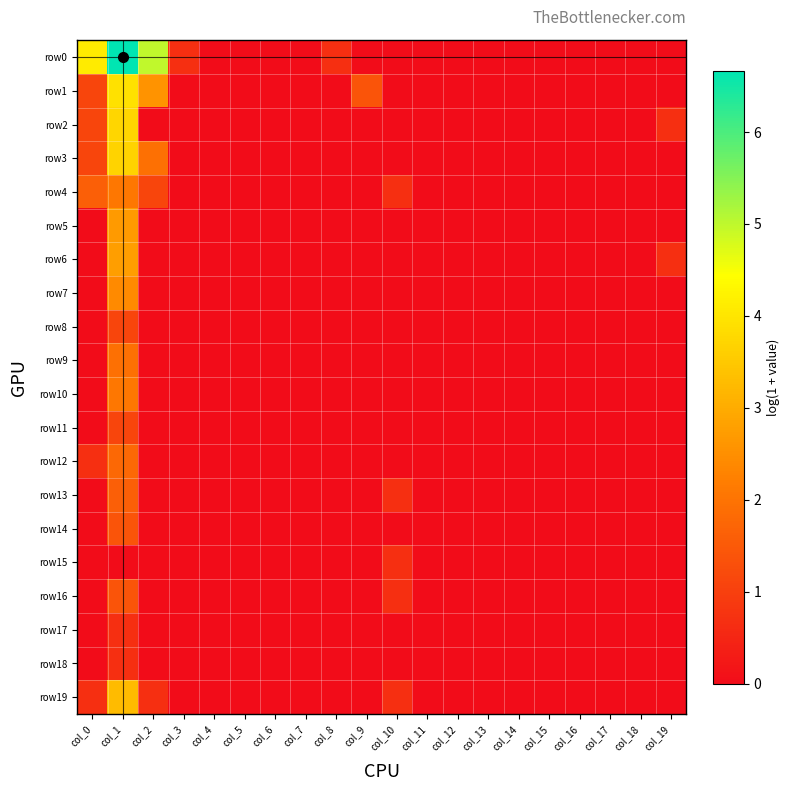

Reading right to left, transcribe all the data shown in this chart.

row0: col_19=0.0	col_18=0.0	col_17=0.0	col_16=0.0	col_15=0.0	col_14=0.0	col_13=0.0	col_12=0.0	col_11=0.0	col_10=0.0	col_9=0.0	col_8=0.7	col_7=0.0	col_6=0.0	col_5=0.0	col_4=0.0	col_3=0.7	col_2=5.0	col_1=6.7	col_0=4.1
row1: col_19=0.0	col_18=0.0	col_17=0.0	col_16=0.0	col_15=0.0	col_14=0.0	col_13=0.0	col_12=0.0	col_11=0.0	col_10=0.0	col_9=1.4	col_8=0.0	col_7=0.0	col_6=0.0	col_5=0.0	col_4=0.0	col_3=0.0	col_2=2.6	col_1=3.9	col_0=1.1
row2: col_19=0.7	col_18=0.0	col_17=0.0	col_16=0.0	col_15=0.0	col_14=0.0	col_13=0.0	col_12=0.0	col_11=0.0	col_10=0.0	col_9=0.0	col_8=0.0	col_7=0.0	col_6=0.0	col_5=0.0	col_4=0.0	col_3=0.0	col_2=0.0	col_1=3.7	col_0=1.1
row3: col_19=0.0	col_18=0.0	col_17=0.0	col_16=0.0	col_15=0.0	col_14=0.0	col_13=0.0	col_12=0.0	col_11=0.0	col_10=0.0	col_9=0.0	col_8=0.0	col_7=0.0	col_6=0.0	col_5=0.0	col_4=0.0	col_3=0.0	col_2=1.9	col_1=3.7	col_0=1.1
row4: col_19=0.0	col_18=0.0	col_17=0.0	col_16=0.0	col_15=0.0	col_14=0.0	col_13=0.0	col_12=0.0	col_11=0.0	col_10=0.7	col_9=0.0	col_8=0.0	col_7=0.0	col_6=0.0	col_5=0.0	col_4=0.0	col_3=0.0	col_2=1.1	col_1=2.1	col_0=1.6
row5: col_19=0.0	col_18=0.0	col_17=0.0	col_16=0.0	col_15=0.0	col_14=0.0	col_13=0.0	col_12=0.0	col_11=0.0	col_10=0.0	col_9=0.0	col_8=0.0	col_7=0.0	col_6=0.0	col_5=0.0	col_4=0.0	col_3=0.0	col_2=0.0	col_1=2.7	col_0=0.0
row6: col_19=0.7	col_18=0.0	col_17=0.0	col_16=0.0	col_15=0.0	col_14=0.0	col_13=0.0	col_12=0.0	col_11=0.0	col_10=0.0	col_9=0.0	col_8=0.0	col_7=0.0	col_6=0.0	col_5=0.0	col_4=0.0	col_3=0.0	col_2=0.0	col_1=2.8	col_0=0.0
row7: col_19=0.0	col_18=0.0	col_17=0.0	col_16=0.0	col_15=0.0	col_14=0.0	col_13=0.0	col_12=0.0	col_11=0.0	col_10=0.0	col_9=0.0	col_8=0.0	col_7=0.0	col_6=0.0	col_5=0.0	col_4=0.0	col_3=0.0	col_2=0.0	col_1=2.4	col_0=0.0
row8: col_19=0.0	col_18=0.0	col_17=0.0	col_16=0.0	col_15=0.0	col_14=0.0	col_13=0.0	col_12=0.0	col_11=0.0	col_10=0.0	col_9=0.0	col_8=0.0	col_7=0.0	col_6=0.0	col_5=0.0	col_4=0.0	col_3=0.0	col_2=0.0	col_1=1.1	col_0=0.0
row9: col_19=0.0	col_18=0.0	col_17=0.0	col_16=0.0	col_15=0.0	col_14=0.0	col_13=0.0	col_12=0.0	col_11=0.0	col_10=0.0	col_9=0.0	col_8=0.0	col_7=0.0	col_6=0.0	col_5=0.0	col_4=0.0	col_3=0.0	col_2=0.0	col_1=1.9	col_0=0.0
row10: col_19=0.0	col_18=0.0	col_17=0.0	col_16=0.0	col_15=0.0	col_14=0.0	col_13=0.0	col_12=0.0	col_11=0.0	col_10=0.0	col_9=0.0	col_8=0.0	col_7=0.0	col_6=0.0	col_5=0.0	col_4=0.0	col_3=0.0	col_2=0.0	col_1=2.1	col_0=0.0
row11: col_19=0.0	col_18=0.0	col_17=0.0	col_16=0.0	col_15=0.0	col_14=0.0	col_13=0.0	col_12=0.0	col_11=0.0	col_10=0.0	col_9=0.0	col_8=0.0	col_7=0.0	col_6=0.0	col_5=0.0	col_4=0.0	col_3=0.0	col_2=0.0	col_1=1.1	col_0=0.0
row12: col_19=0.0	col_18=0.0	col_17=0.0	col_16=0.0	col_15=0.0	col_14=0.0	col_13=0.0	col_12=0.0	col_11=0.0	col_10=0.0	col_9=0.0	col_8=0.0	col_7=0.0	col_6=0.0	col_5=0.0	col_4=0.0	col_3=0.0	col_2=0.0	col_1=1.8	col_0=0.7
row13: col_19=0.0	col_18=0.0	col_17=0.0	col_16=0.0	col_15=0.0	col_14=0.0	col_13=0.0	col_12=0.0	col_11=0.0	col_10=0.7	col_9=0.0	col_8=0.0	col_7=0.0	col_6=0.0	col_5=0.0	col_4=0.0	col_3=0.0	col_2=0.0	col_1=1.6	col_0=0.0
row14: col_19=0.0	col_18=0.0	col_17=0.0	col_16=0.0	col_15=0.0	col_14=0.0	col_13=0.0	col_12=0.0	col_11=0.0	col_10=0.0	col_9=0.0	col_8=0.0	col_7=0.0	col_6=0.0	col_5=0.0	col_4=0.0	col_3=0.0	col_2=0.0	col_1=1.4	col_0=0.0
row15: col_19=0.0	col_18=0.0	col_17=0.0	col_16=0.0	col_15=0.0	col_14=0.0	col_13=0.0	col_12=0.0	col_11=0.0	col_10=0.7	col_9=0.0	col_8=0.0	col_7=0.0	col_6=0.0	col_5=0.0	col_4=0.0	col_3=0.0	col_2=0.0	col_1=0.0	col_0=0.0
row16: col_19=0.0	col_18=0.0	col_17=0.0	col_16=0.0	col_15=0.0	col_14=0.0	col_13=0.0	col_12=0.0	col_11=0.0	col_10=0.7	col_9=0.0	col_8=0.0	col_7=0.0	col_6=0.0	col_5=0.0	col_4=0.0	col_3=0.0	col_2=0.0	col_1=1.4	col_0=0.0
row17: col_19=0.0	col_18=0.0	col_17=0.0	col_16=0.0	col_15=0.0	col_14=0.0	col_13=0.0	col_12=0.0	col_11=0.0	col_10=0.0	col_9=0.0	col_8=0.0	col_7=0.0	col_6=0.0	col_5=0.0	col_4=0.0	col_3=0.0	col_2=0.0	col_1=0.7	col_0=0.0
row18: col_19=0.0	col_18=0.0	col_17=0.0	col_16=0.0	col_15=0.0	col_14=0.0	col_13=0.0	col_12=0.0	col_11=0.0	col_10=0.0	col_9=0.0	col_8=0.0	col_7=0.0	col_6=0.0	col_5=0.0	col_4=0.0	col_3=0.0	col_2=0.0	col_1=0.7	col_0=0.0
row19: col_19=0.0	col_18=0.0	col_17=0.0	col_16=0.0	col_15=0.0	col_14=0.0	col_13=0.0	col_12=0.0	col_11=0.0	col_10=0.7	col_9=0.0	col_8=0.0	col_7=0.0	col_6=0.0	col_5=0.0	col_4=0.0	col_3=0.0	col_2=0.7	col_1=3.3	col_0=0.7